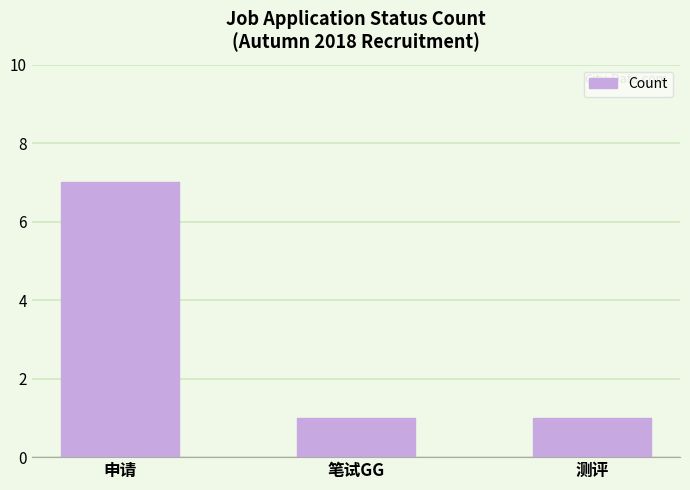

Read the value at 申请.

7